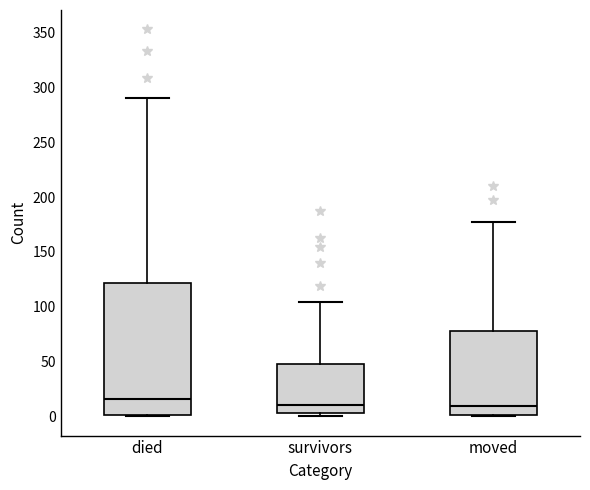

Reading left to right, read every box against the y-axis: the position of its median line, the range the box covers, and the ends of its whiskers. The values are not printed on the chart, so give them approximately, as read against the axis.

died: median 15, box 0 to 120, whiskers 0 to 290
survivors: median 10, box 5 to 50, whiskers 0 to 105
moved: median 10, box 0 to 80, whiskers 0 to 175